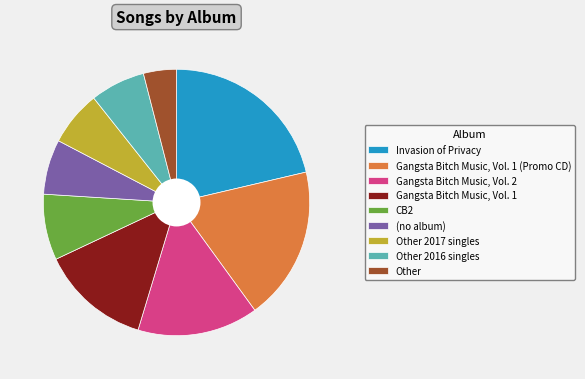

What is the smallest slice in the pie chart?

Other